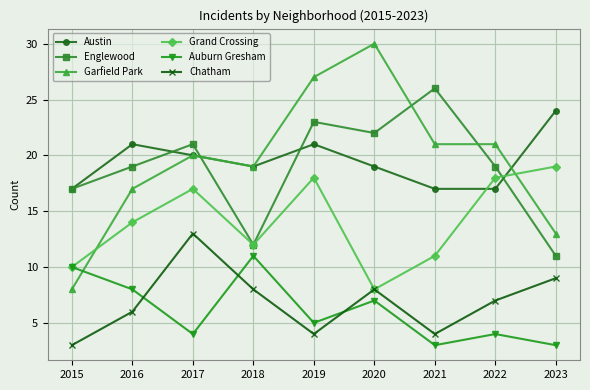

The Grand Crossing series shows 19 at 2023. True or false?

True